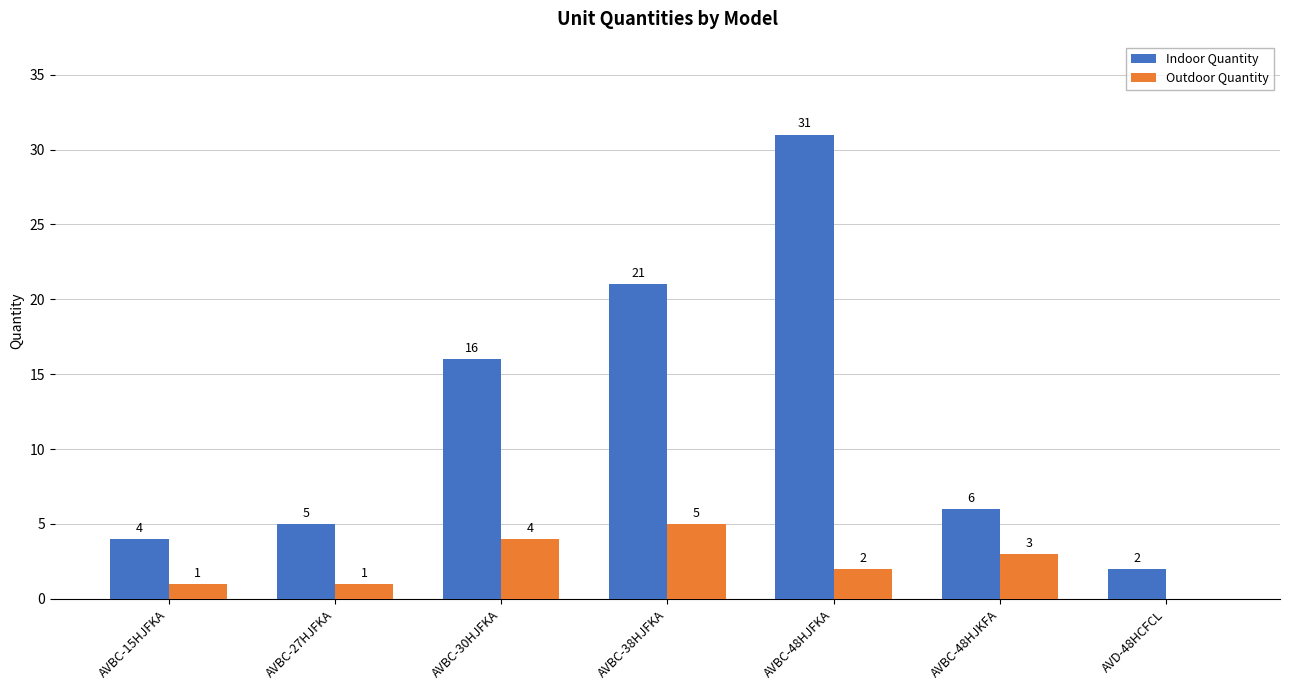

Which series changed the most between AVBC-48HJKFA and AVD-48HCFCL?

Indoor Quantity